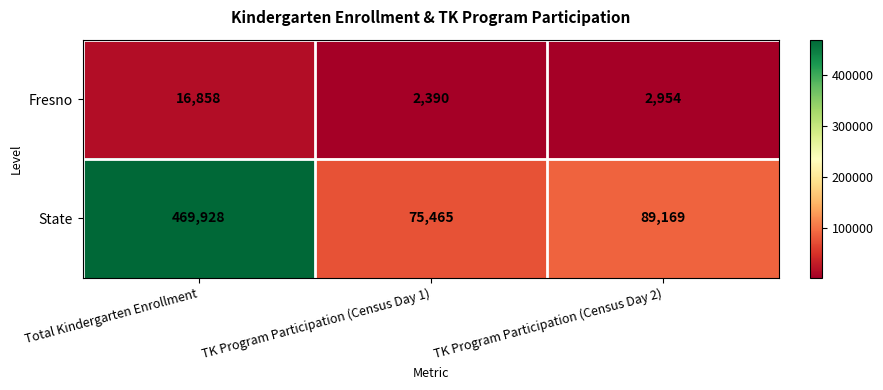

Reading right to left, what are all the values shown in this chart?

Fresno: 2954	2390	16858
State: 89169	75465	469928